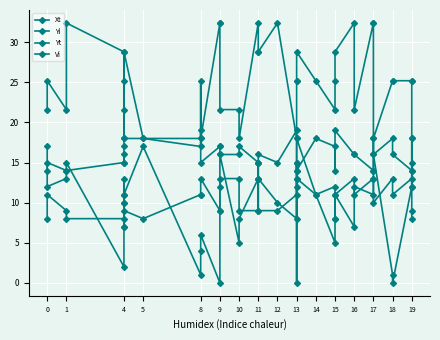

Where do Yi and Xt first cross each other?

0 and 0